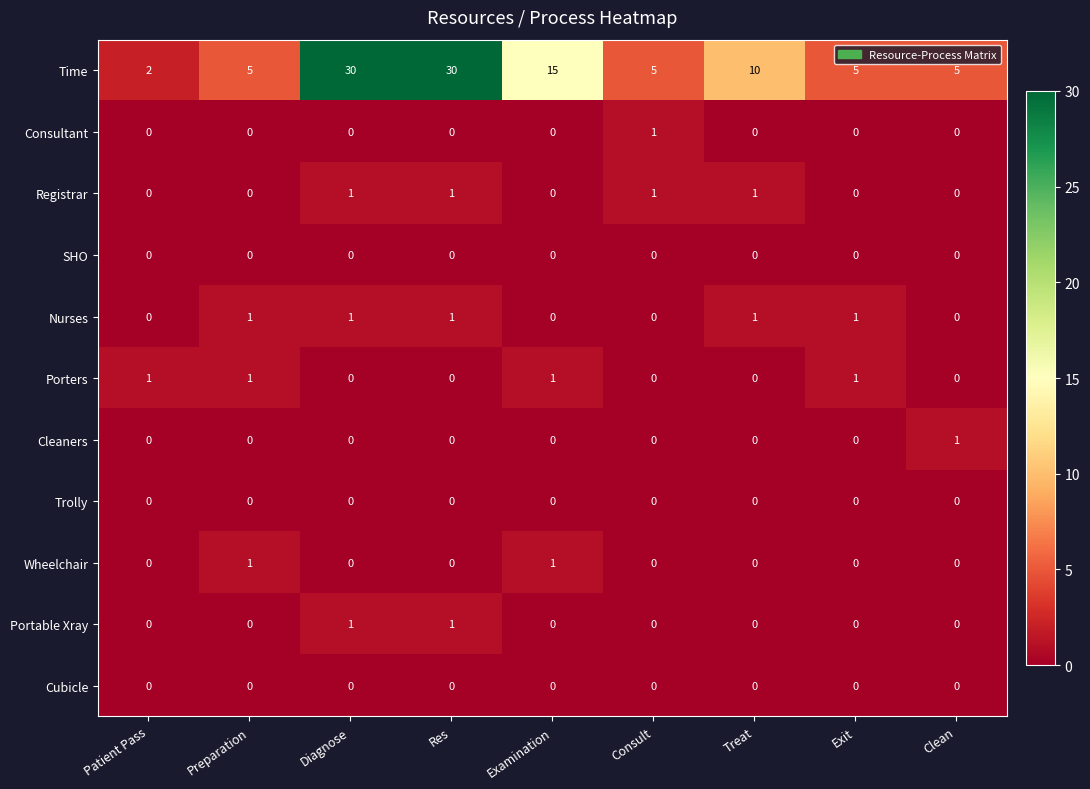

Which series has the widest spread of values?

Time